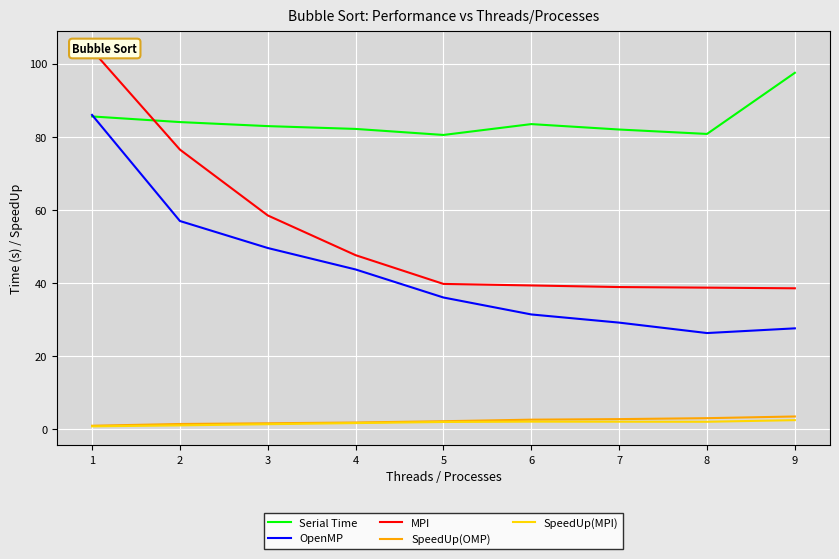

What is the approximate value of Serial Time at 4?

82.1